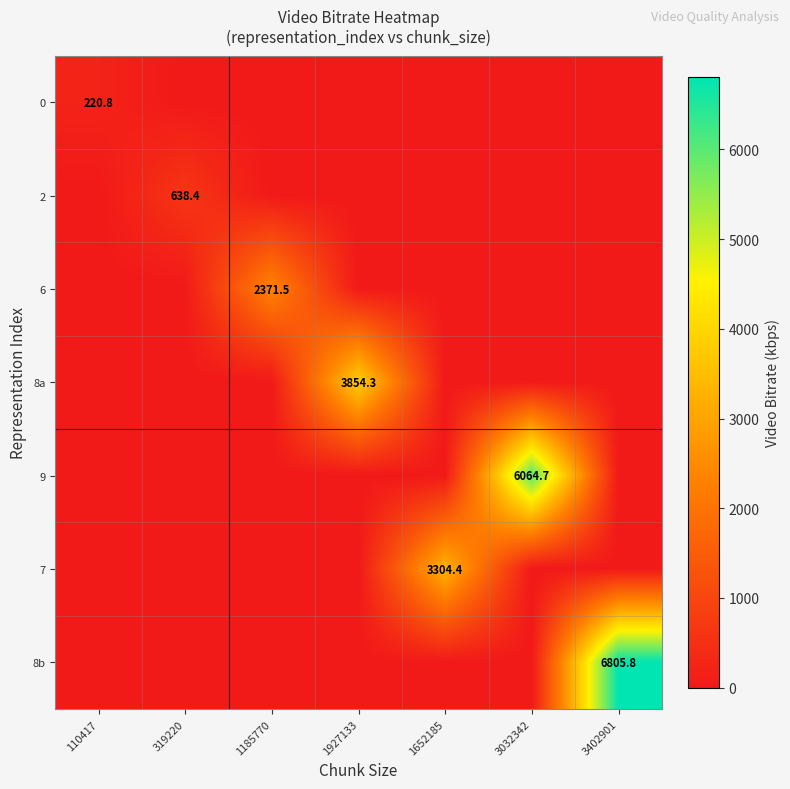

Is it true that 2 equals 638.4 at 319220?

True